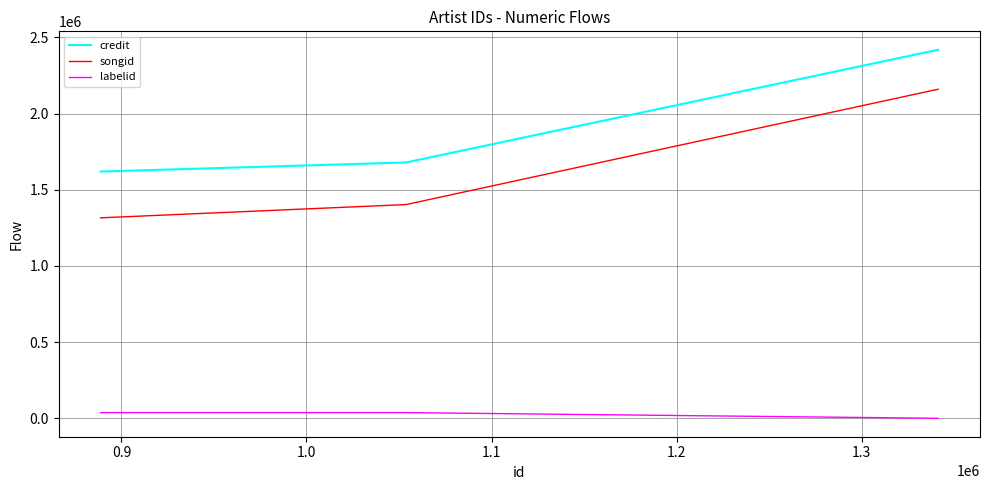

Which series has the largest total across all categories?

credit